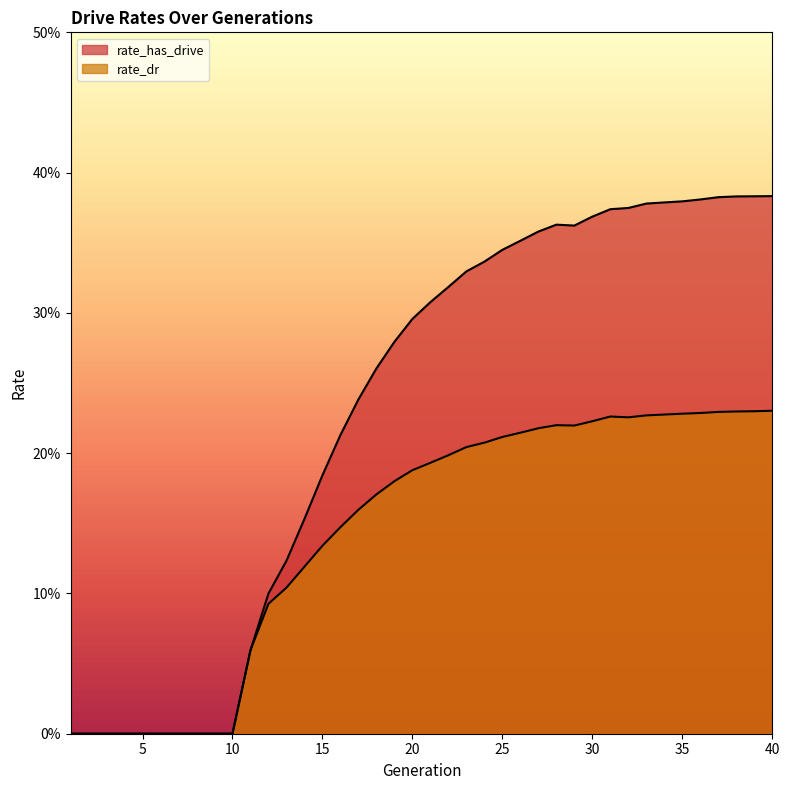

Reading left to right, list all the values displayed in this chart.

rate_has_drive: 0.0	0.0	0.0	0.0	0.0	0.0	0.0	0.0	0.0	0.0	0.1	0.1	0.1	0.2	0.2	0.2	0.2	0.3	0.3	0.3	0.3	0.3	0.3	0.3	0.3	0.4	0.4	0.4	0.4	0.4	0.4	0.4	0.4	0.4	0.4	0.4	0.4	0.4	0.4	0.4
rate_dr: 0.0	0.0	0.0	0.0	0.0	0.0	0.0	0.0	0.0	0.0	0.1	0.1	0.1	0.1	0.1	0.1	0.2	0.2	0.2	0.2	0.2	0.2	0.2	0.2	0.2	0.2	0.2	0.2	0.2	0.2	0.2	0.2	0.2	0.2	0.2	0.2	0.2	0.2	0.2	0.2